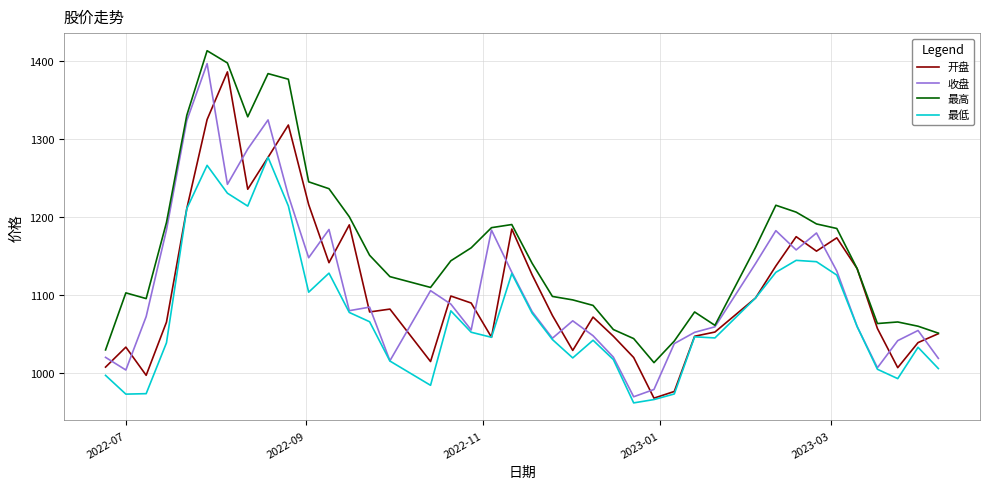

How many series are shown in this chart?

4